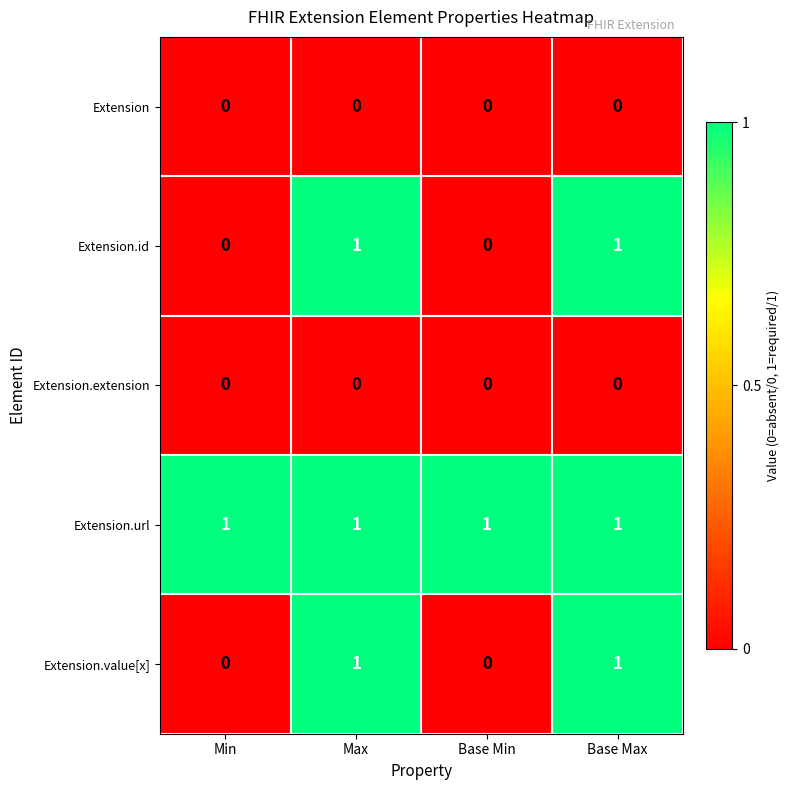

The value of Extension.id at Base Max is 0. True or false?

False